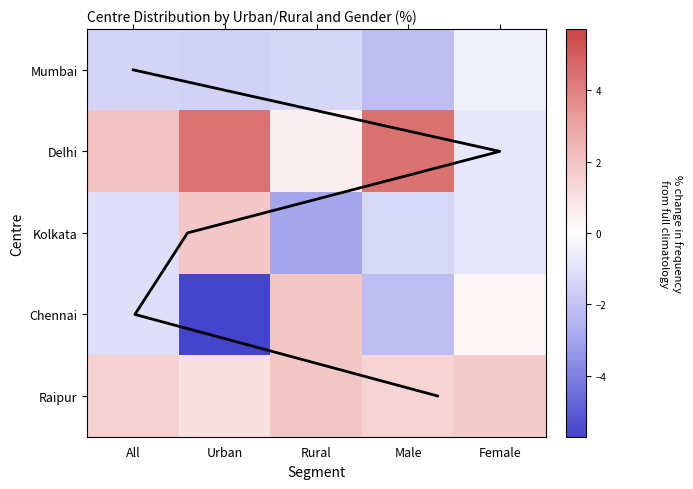

What is the sum of the Delhi values at Male and Female?

3.6